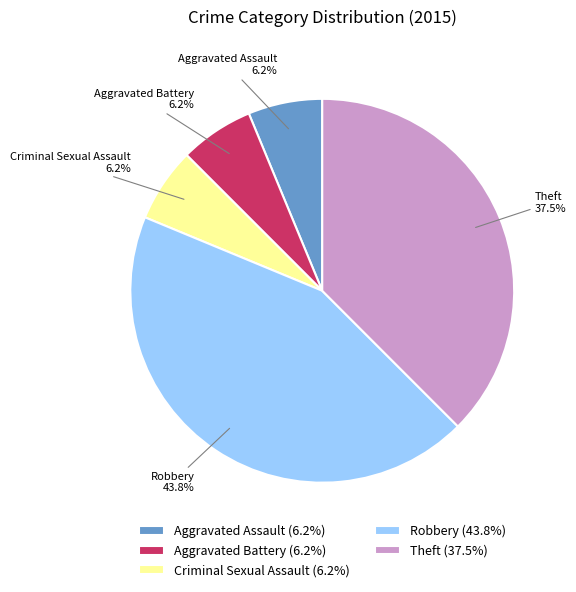

Count the number of slices in the pie.

5